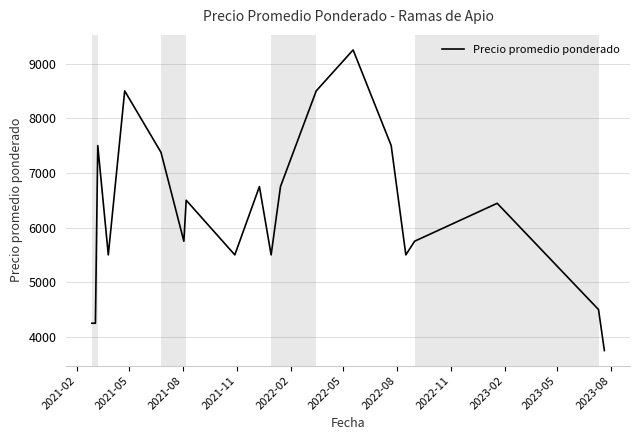

How many interior local peaks (higher than both neighbors) does the data have?

6